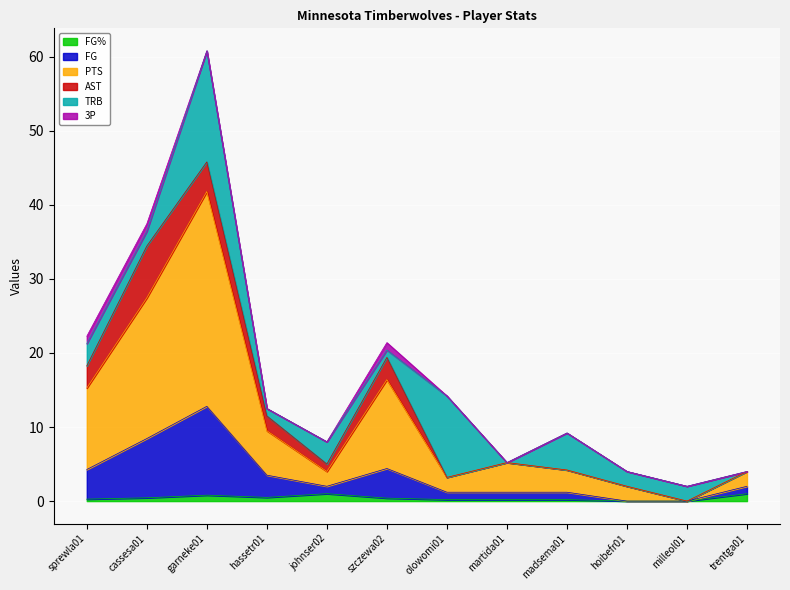

How many data points does each series have?

12